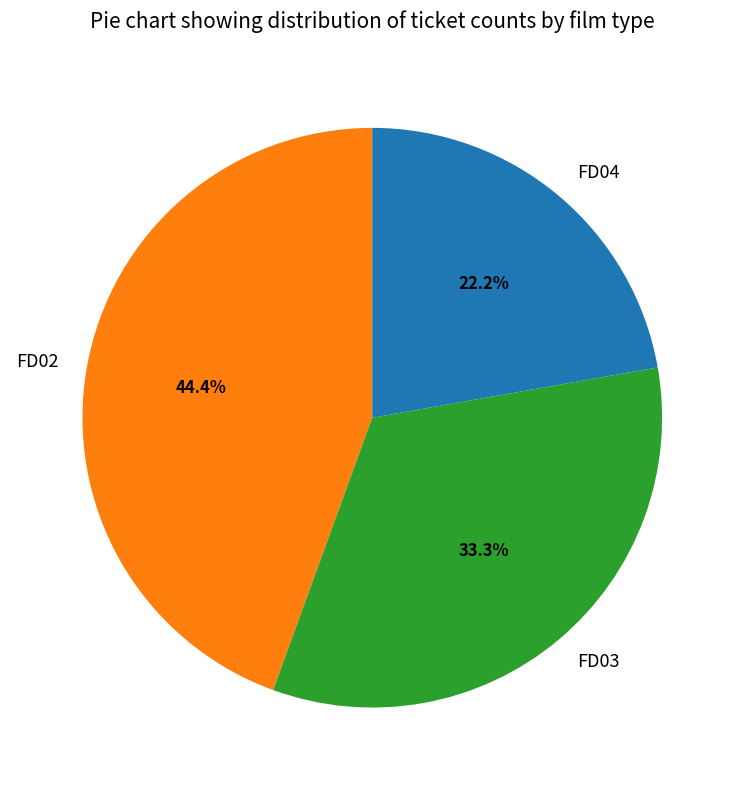

Does FD03 represent more than half of the total?

No